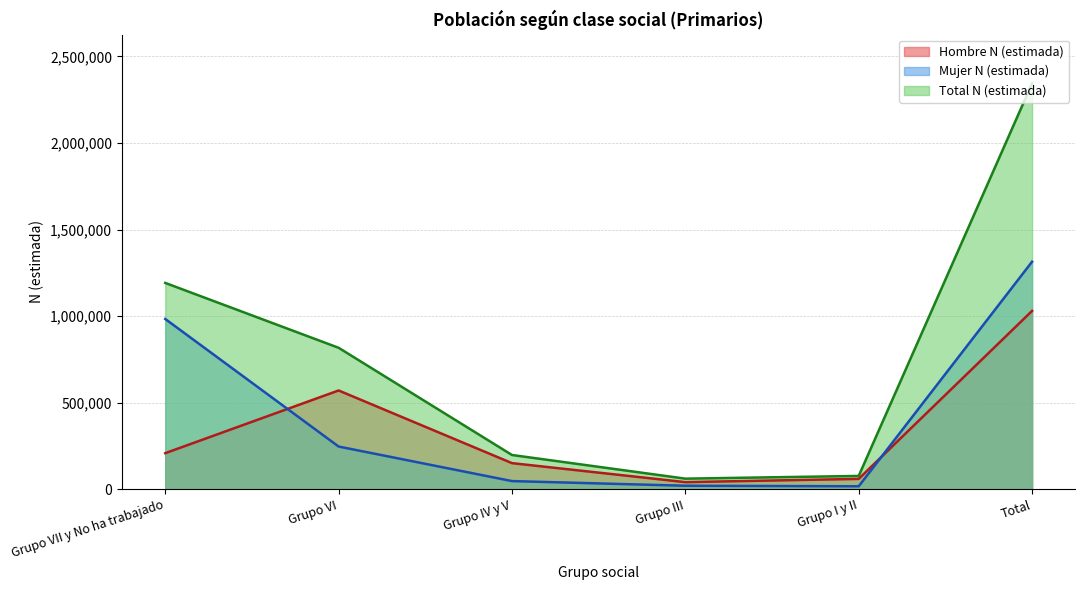

What is the sum of the Total N (estimada) values at Grupo IV y V and Grupo I y II?

274457